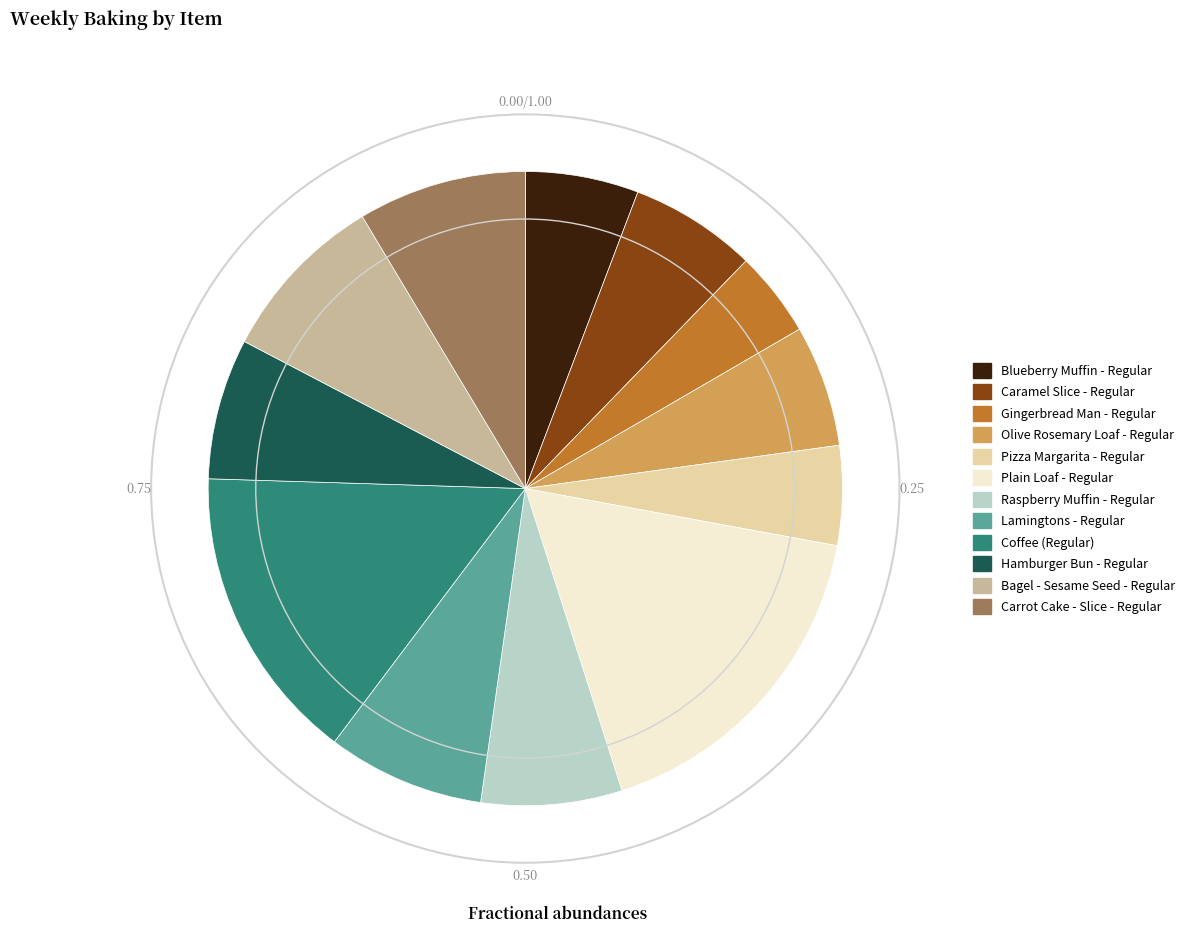

What is the ratio of the value at Blueberry Muffin - Regular to the value at Bagel - Sesame Seed - Regular?

0.7